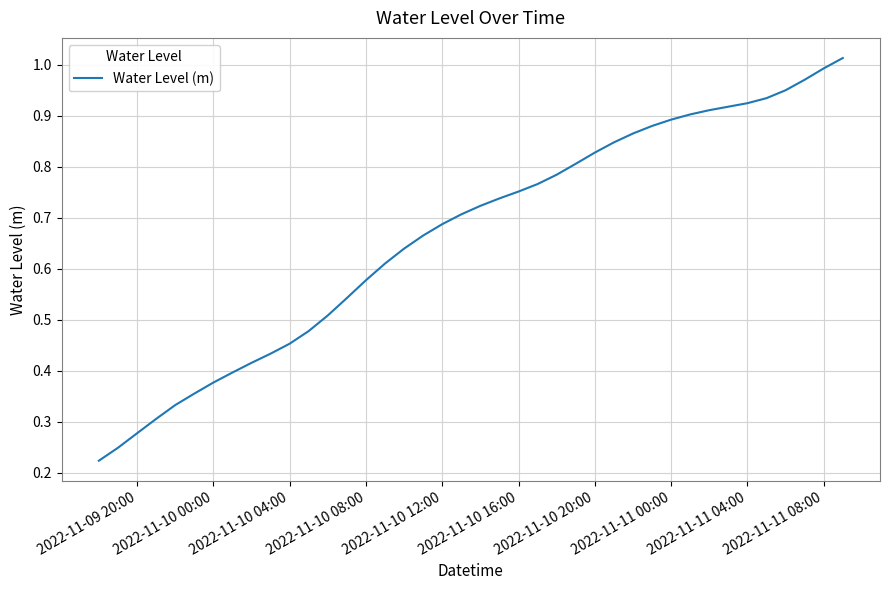

Is it true that the value at 2022-11-10 16:00 is 0.3?

False